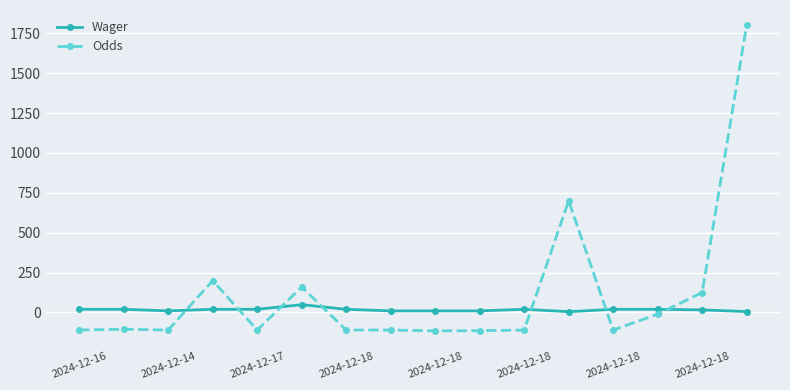

What is the difference between the maximum and minimum values in the Odds series?

1915.0